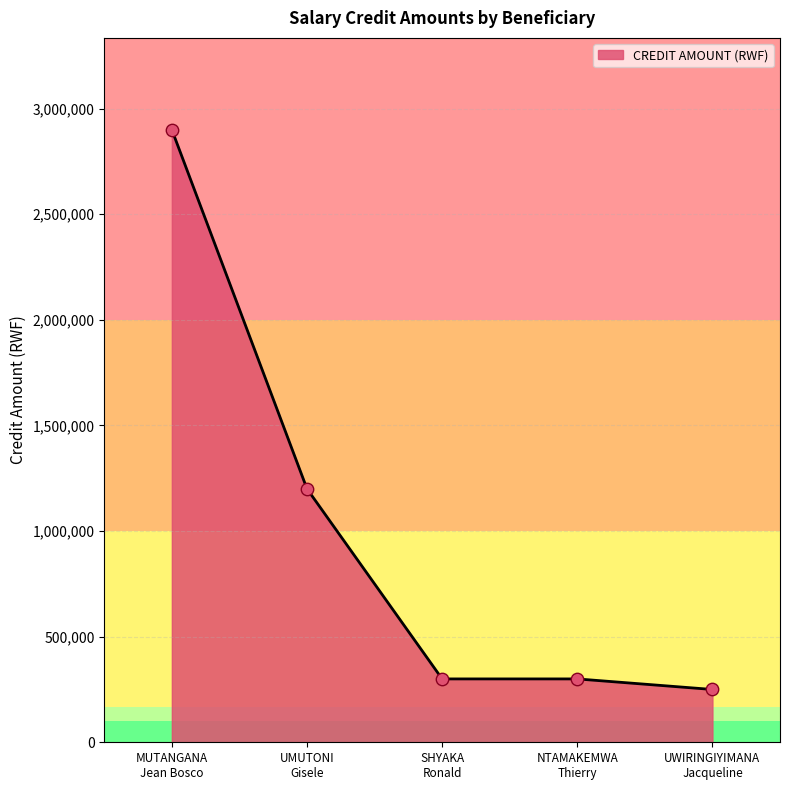

What is the smallest value displayed?

250000